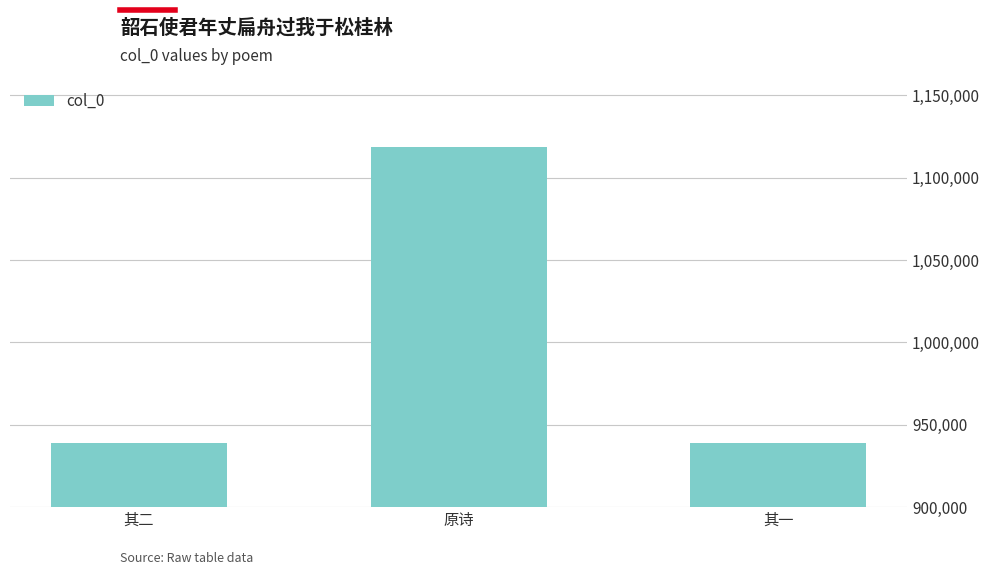

Count the number of categories in the chart.

3